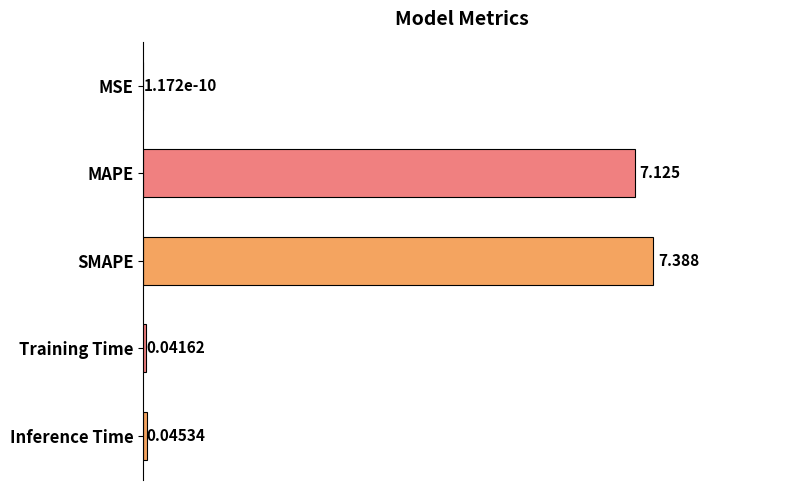

Which has a higher value, Inference Time or MAPE?

MAPE